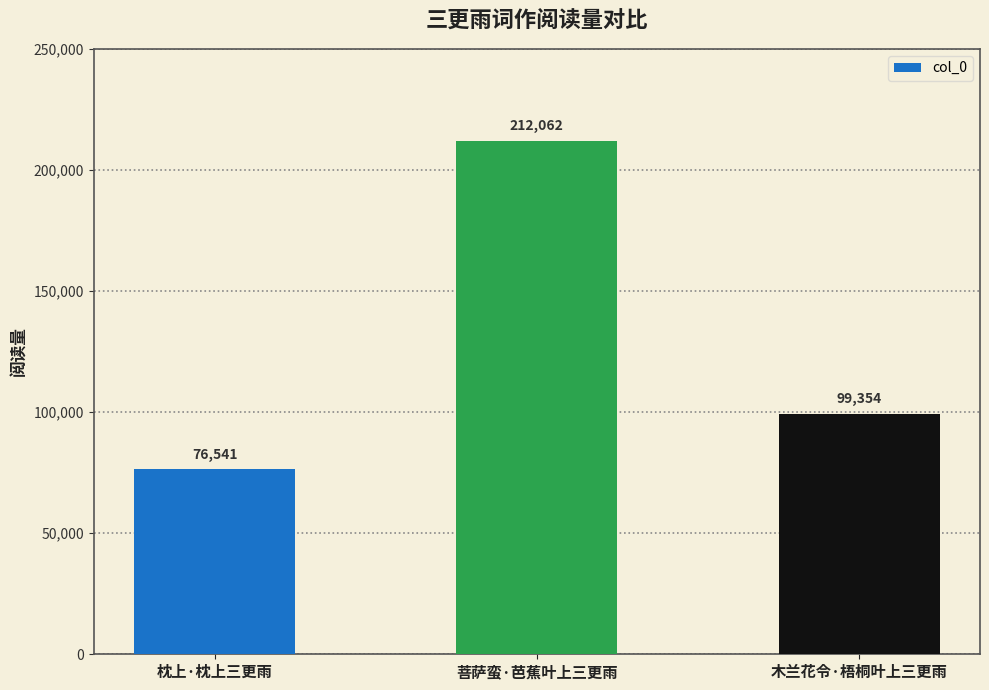

Are the bars horizontal?

No